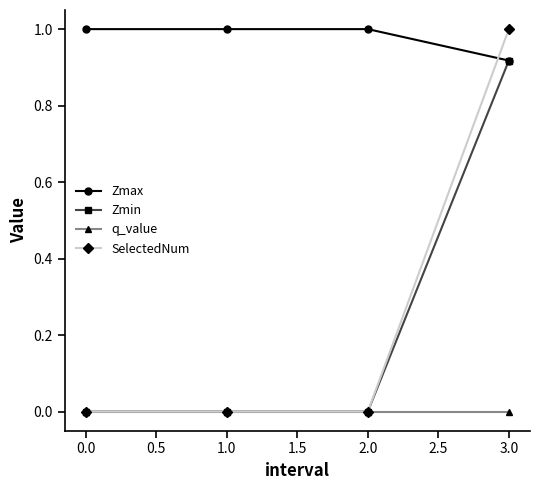

What is the maximum value shown in the chart?

1.0